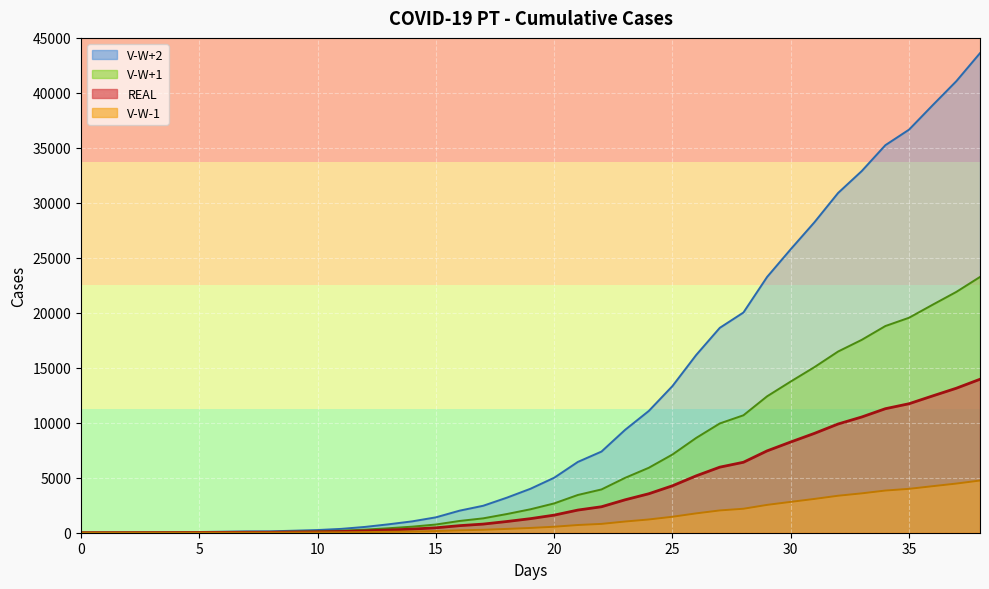

At which label is V-W+2 closest to 21809?

29